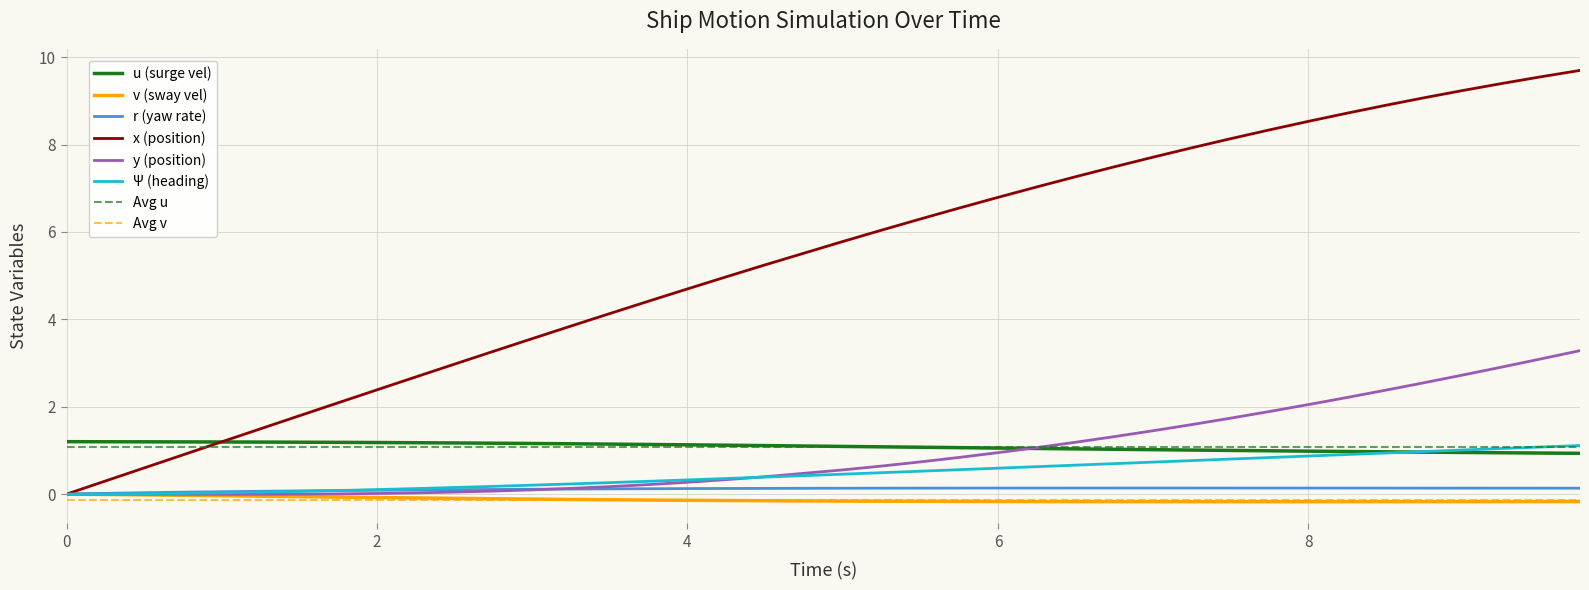

What is the approximate value of v at 9.25?

-0.2